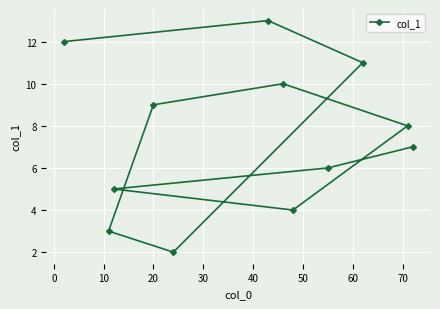

What is the difference between the maximum and second lowest values?

10